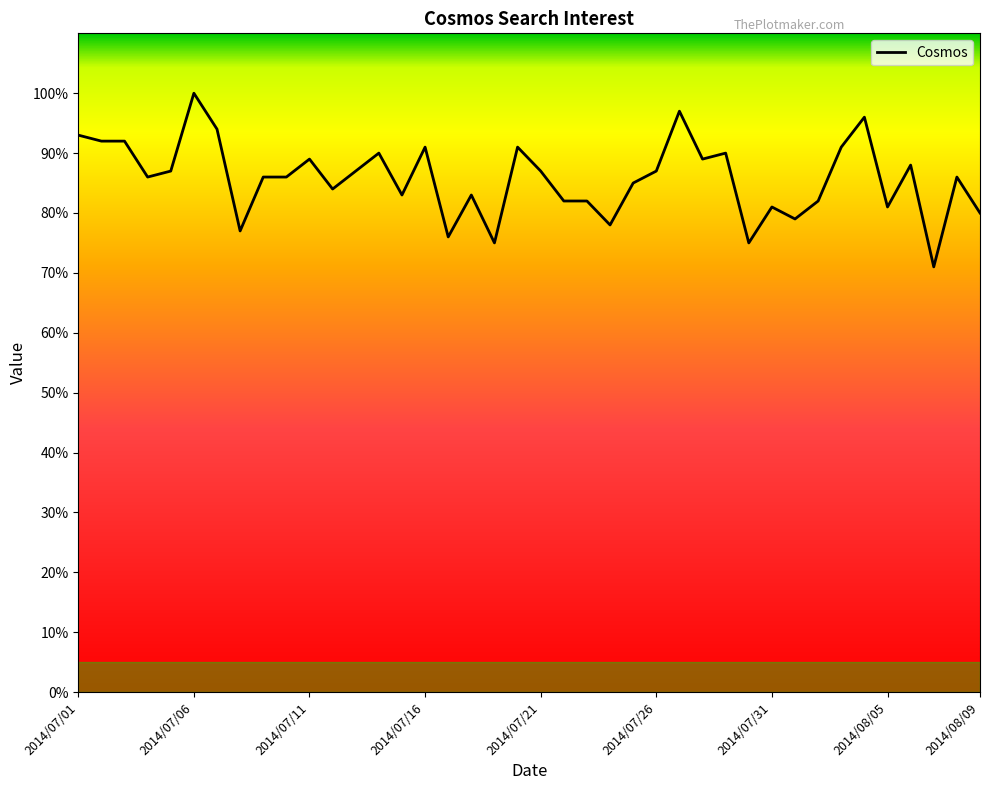

What is the smallest value displayed?

71